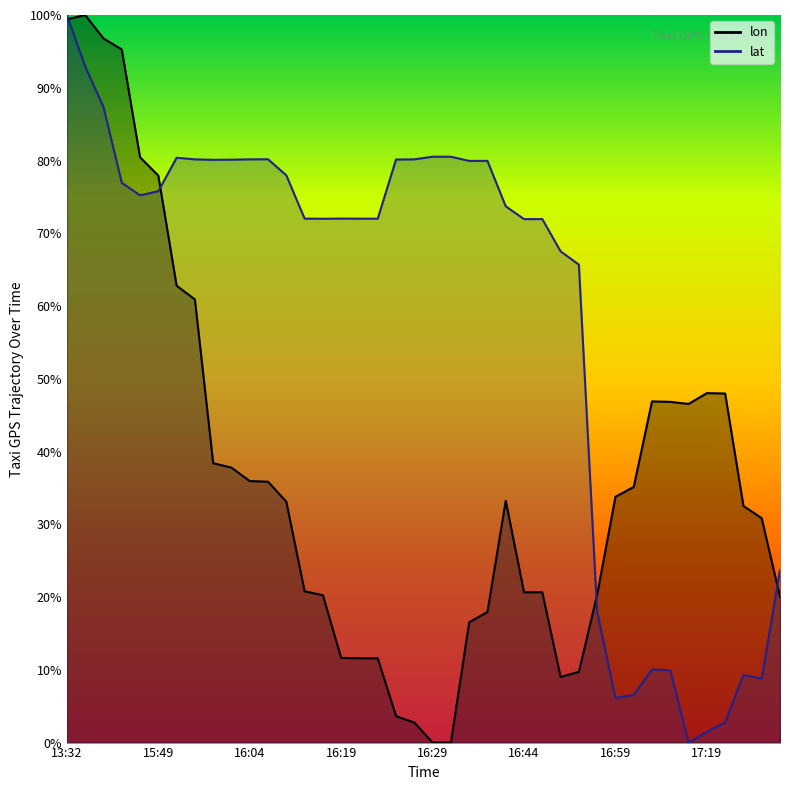

Rank the categories by lon value from lowest to highest.

16:29, 16:30, 16:24, 16:24, 16:49, 16:50, 16:19, 16:19, 16:19, 16:34, 16:35, 17:29, 16:14, 16:54, 16:44, 16:45, 16:14, 17:25, 17:24, 16:09, 16:40, 16:59, 17:00, 16:04, 16:04, 15:59, 15:59, 17:14, 17:05, 17:04, 17:20, 17:19, 15:54, 15:54, 15:49, 15:49, 13:40, 13:37, 13:32, 13:35